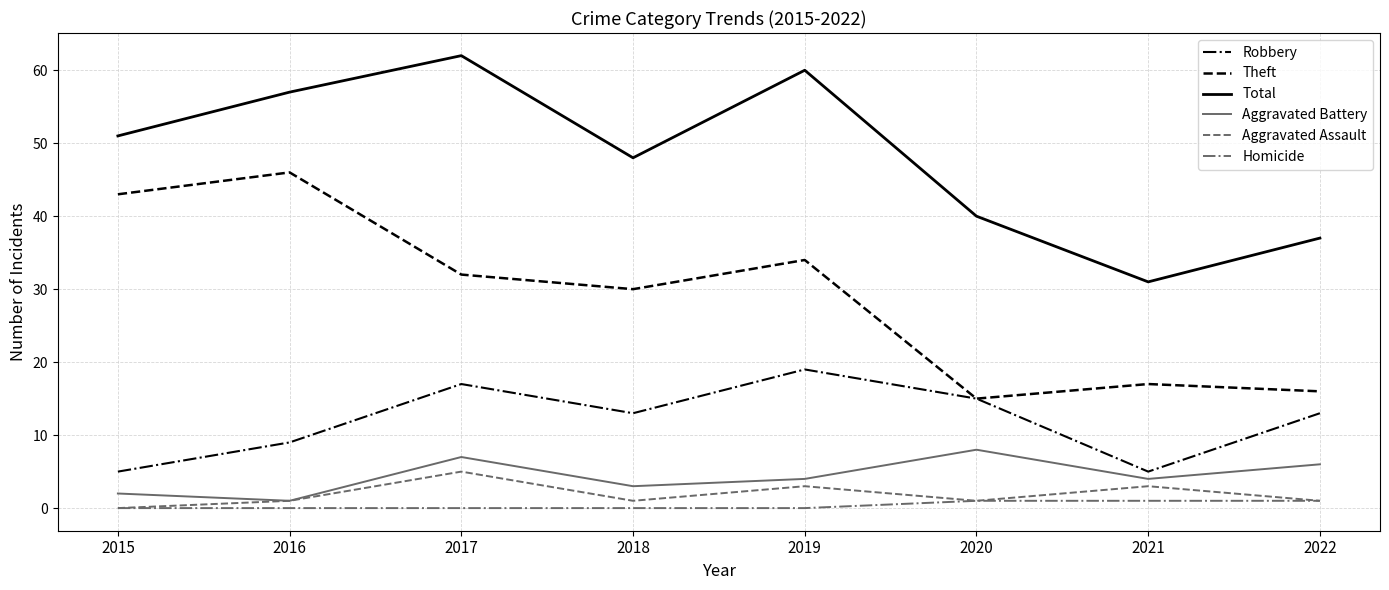

Is it true that Total equals 97 at 2016?

False